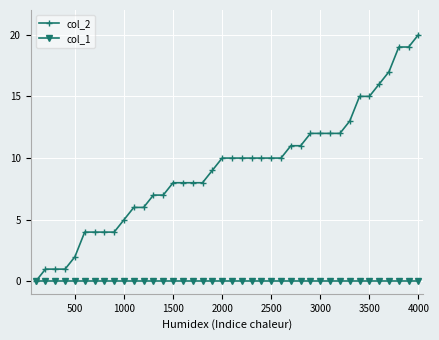

Which series has the widest spread of values?

col_2